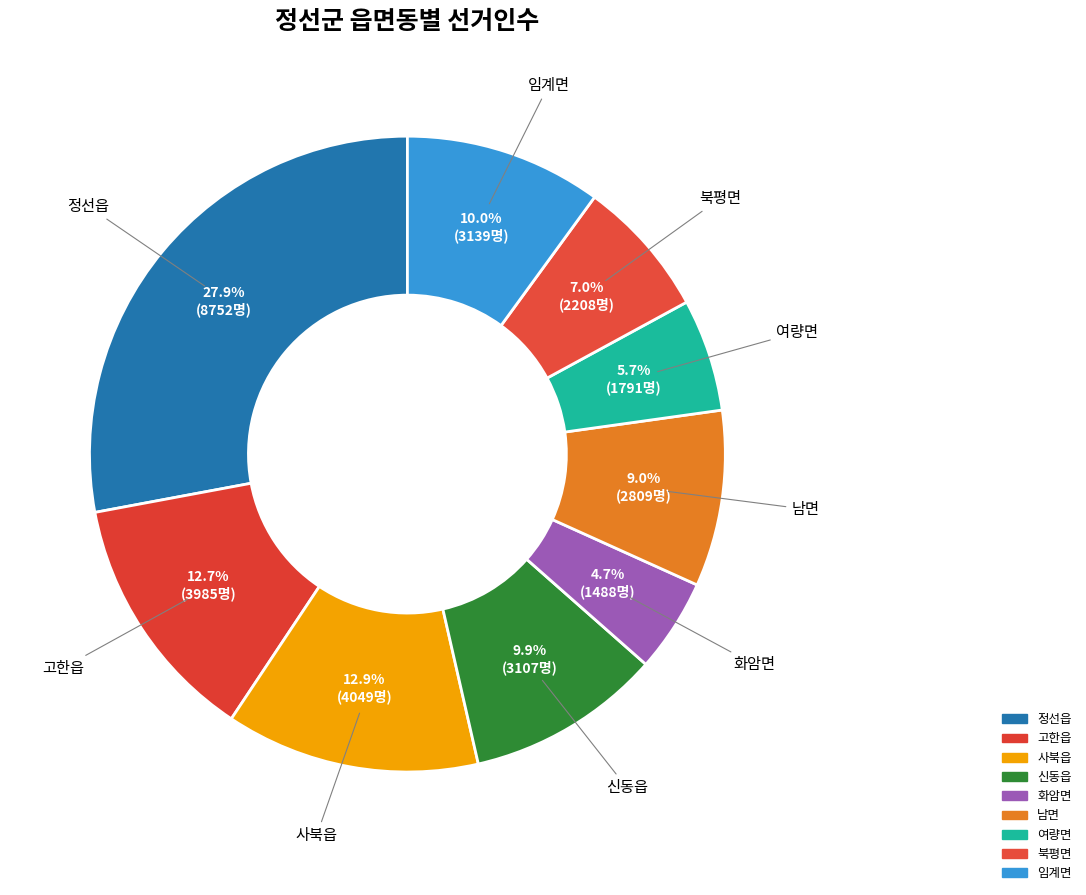

Combined, what portion of the pie is 남면 and 여량면?

14.7%